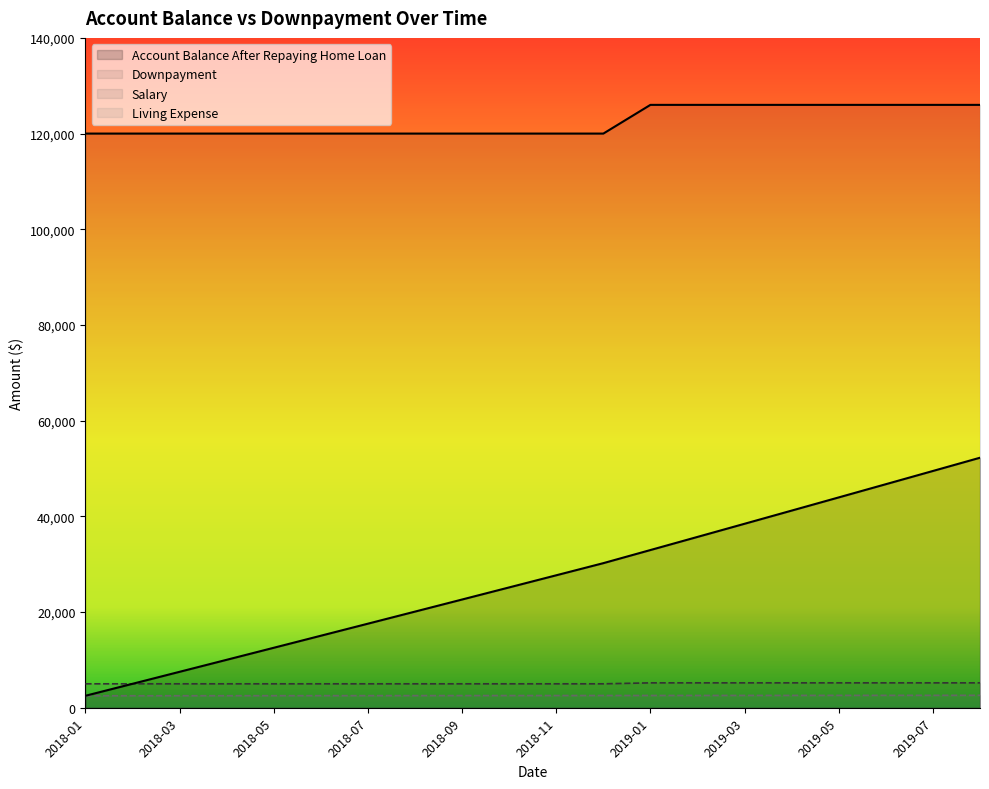

What is the value of the Living Expense point at the 8th from the left?

2535.2